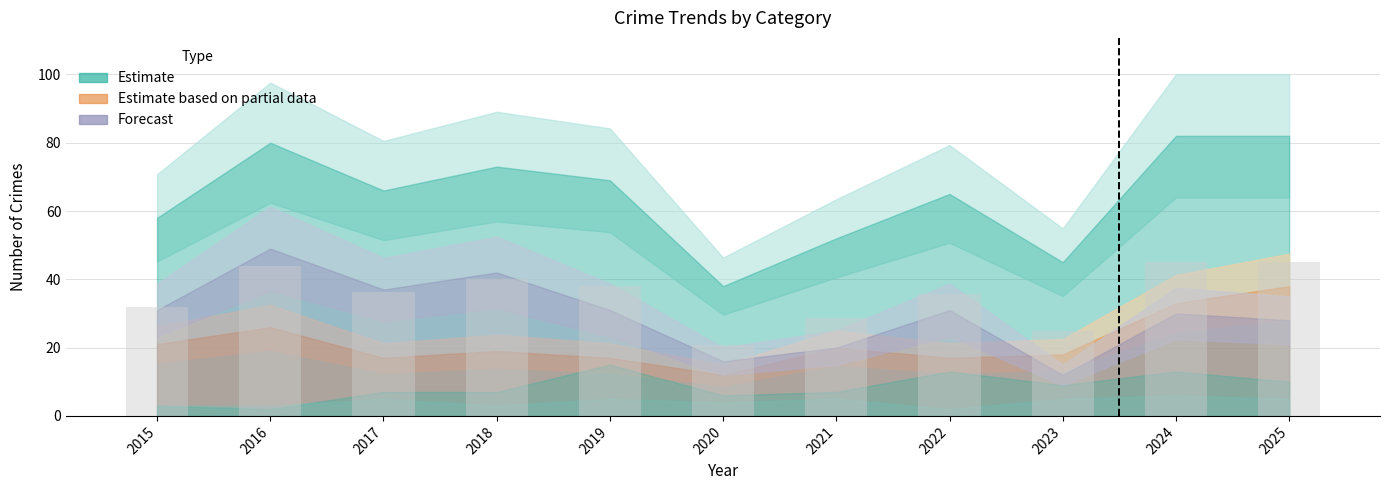

Count the number of categories in the chart.

11